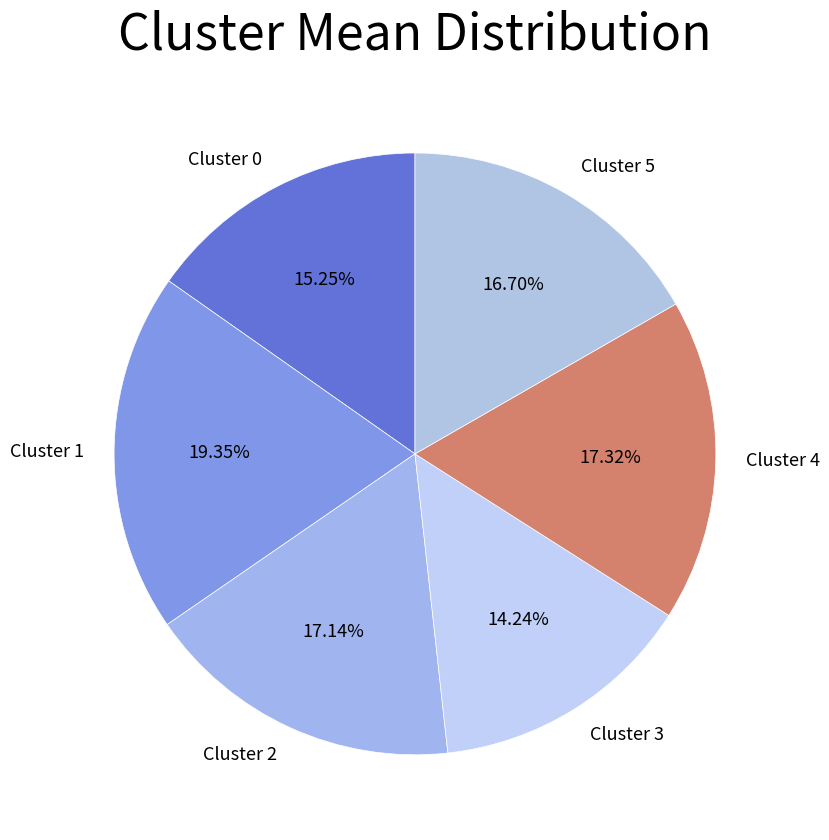

What percentage is the Cluster 4 slice, to the nearest percent?

17%